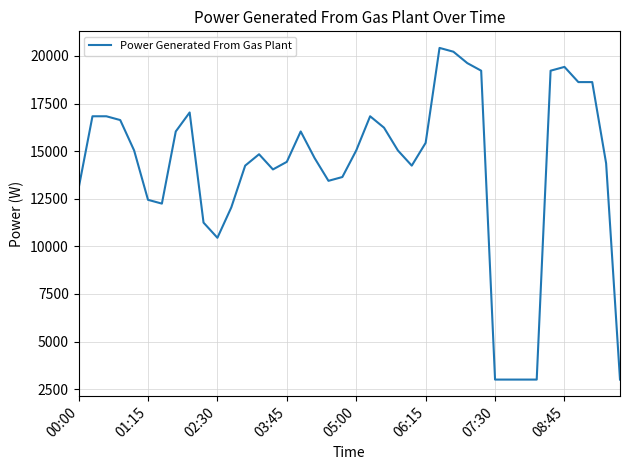

What is the greatest value displayed?

20423.9